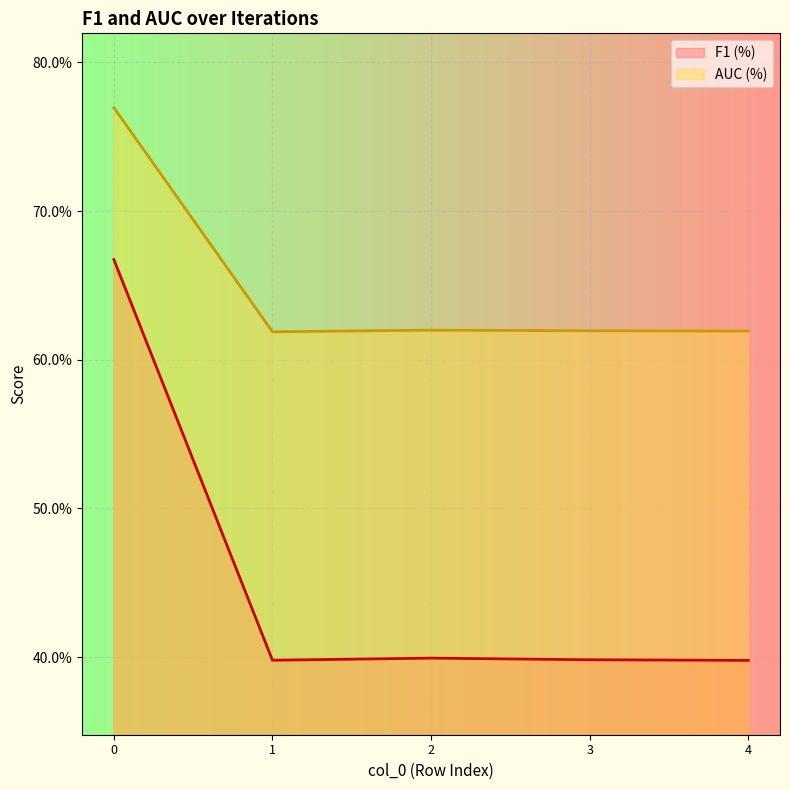

Reading right to left, extract all data points from this chart.

F1 (%): 4=0.4	3=0.4	2=0.4	1=0.4	0=0.7
AUC (%): 4=0.6	3=0.6	2=0.6	1=0.6	0=0.8